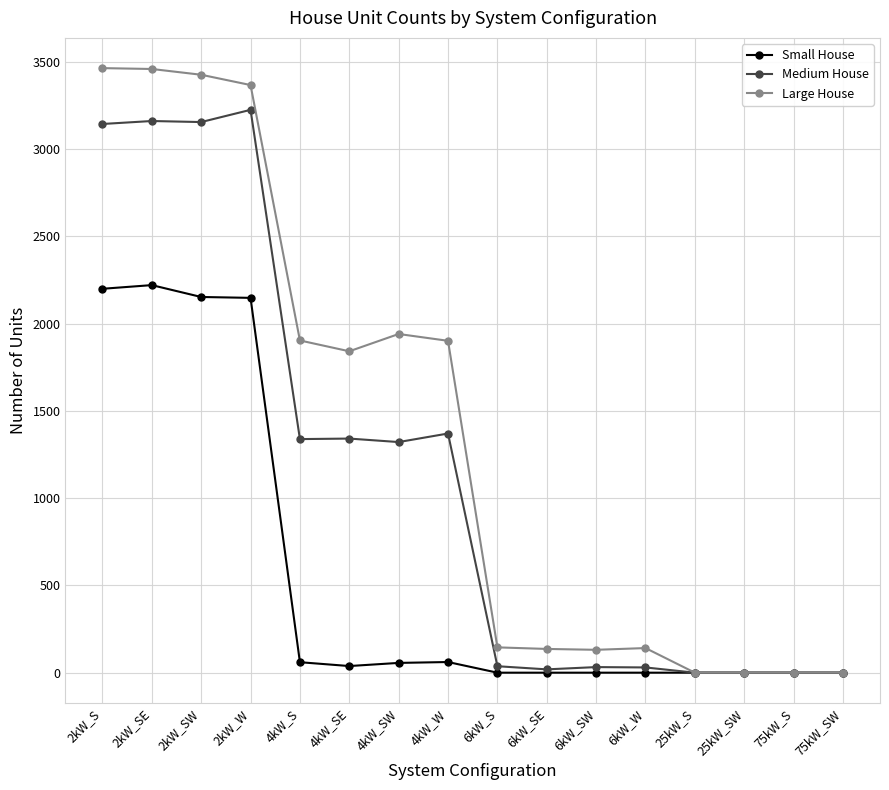

At which label is Large House closest to 1731?

4kW_SE